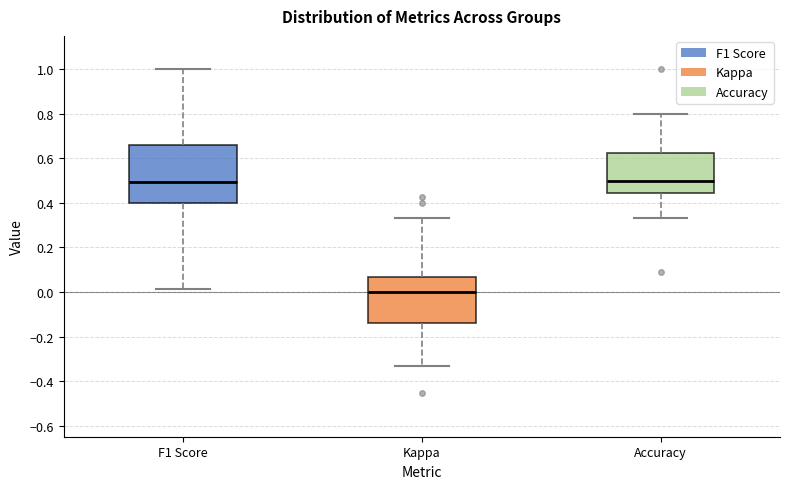

Where does the upper whisker of the box for Kappa end on the y-axis? The values are not printed on the chart, so give them approximately, as read against the axis.

0.34